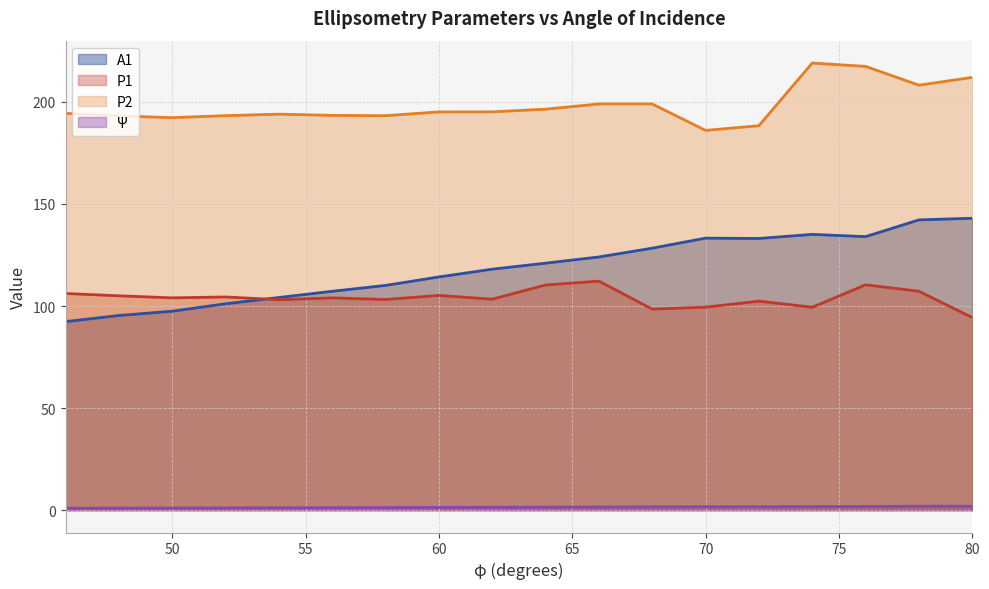

The value of A1 at 58 is 110.1. True or false?

True